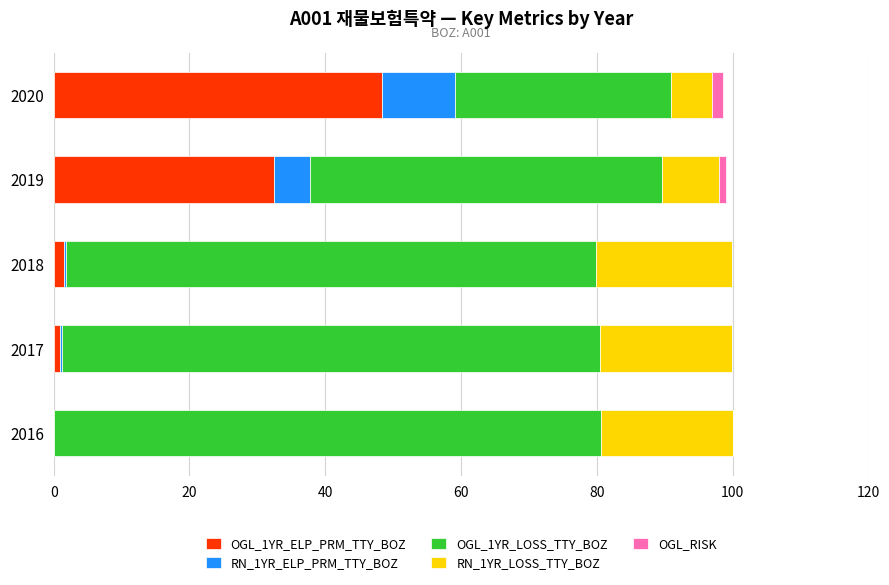

What are all the series names shown in the legend?

OGL_1YR_ELP_PRM_TTY_BOZ, RN_1YR_ELP_PRM_TTY_BOZ, OGL_1YR_LOSS_TTY_BOZ, RN_1YR_LOSS_TTY_BOZ, OGL_RISK